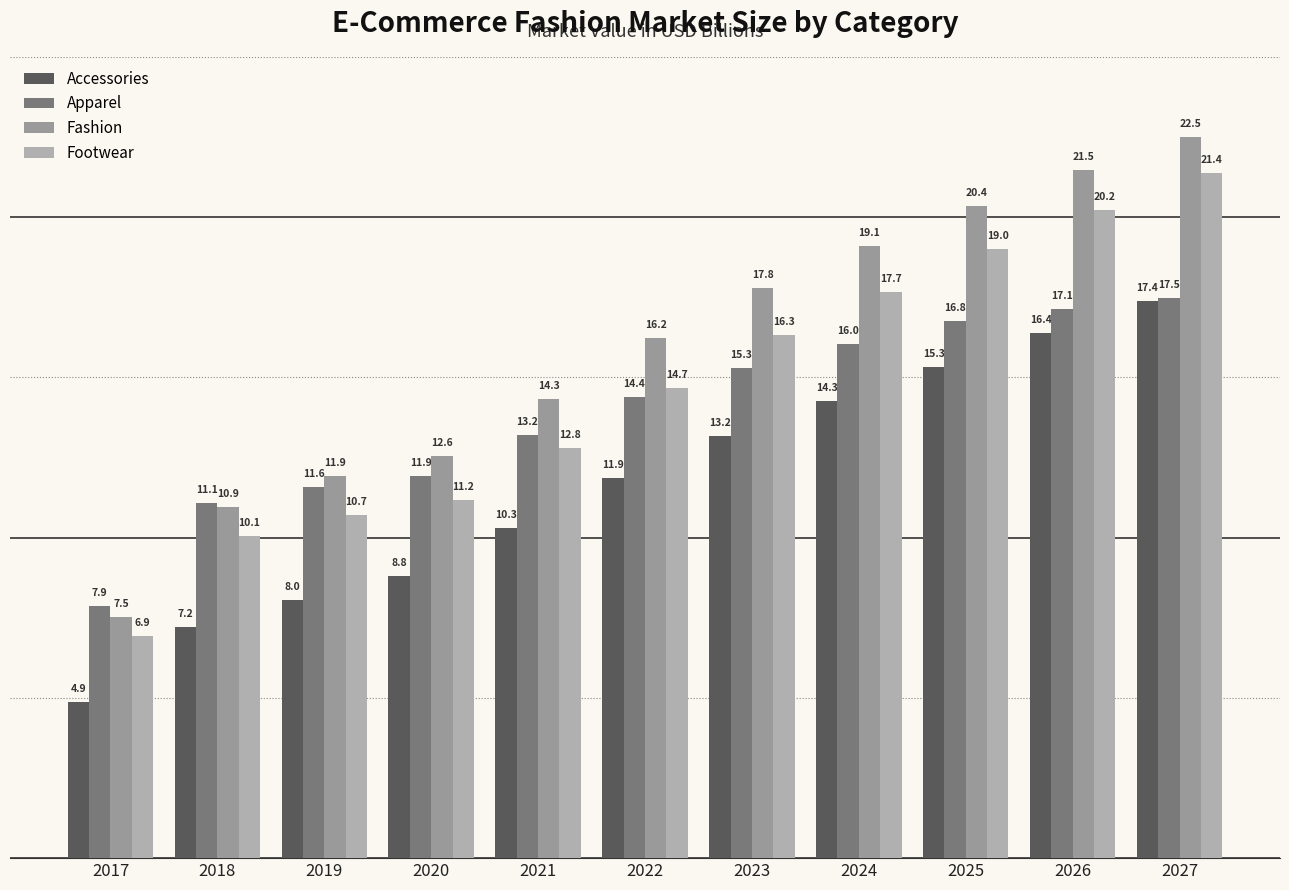

Reading right to left, transcribe all the data shown in this chart.

Accessories: 17.4	16.4	15.3	14.3	13.2	11.9	10.3	8.8	8.0	7.2	4.9
Apparel: 17.5	17.1	16.8	16.0	15.3	14.4	13.2	11.9	11.6	11.1	7.9
Fashion: 22.5	21.5	20.4	19.1	17.8	16.2	14.3	12.6	11.9	10.9	7.5
Footwear: 21.4	20.2	19.0	17.7	16.3	14.7	12.8	11.2	10.7	10.1	6.9